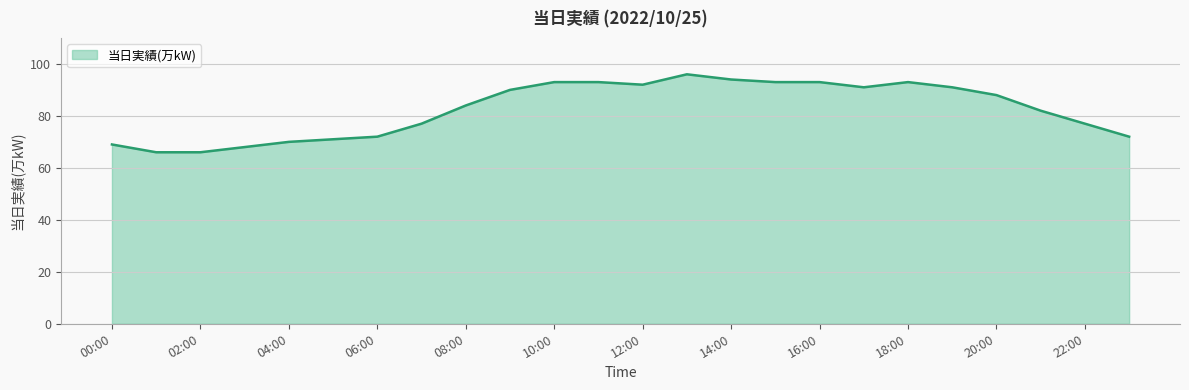

What is the difference between the maximum and minimum values?

30